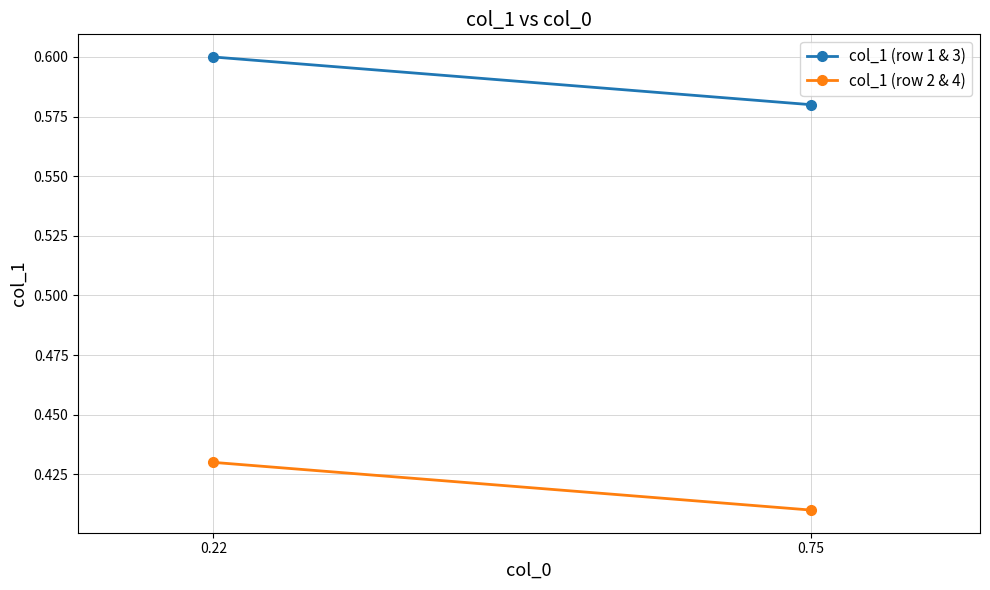

The value of col_1 (row 1 & 3) at 0.75 is 1.0. True or false?

False